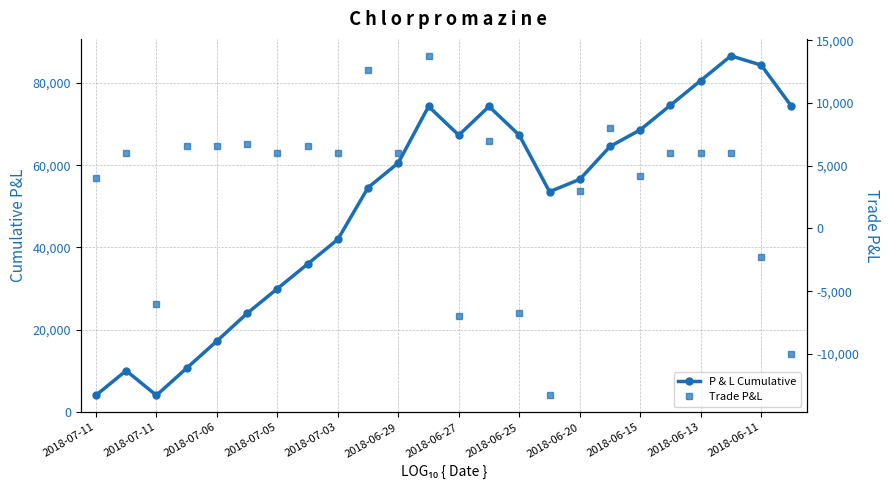

How many values in the Trade P&L series exceed 6000?

8